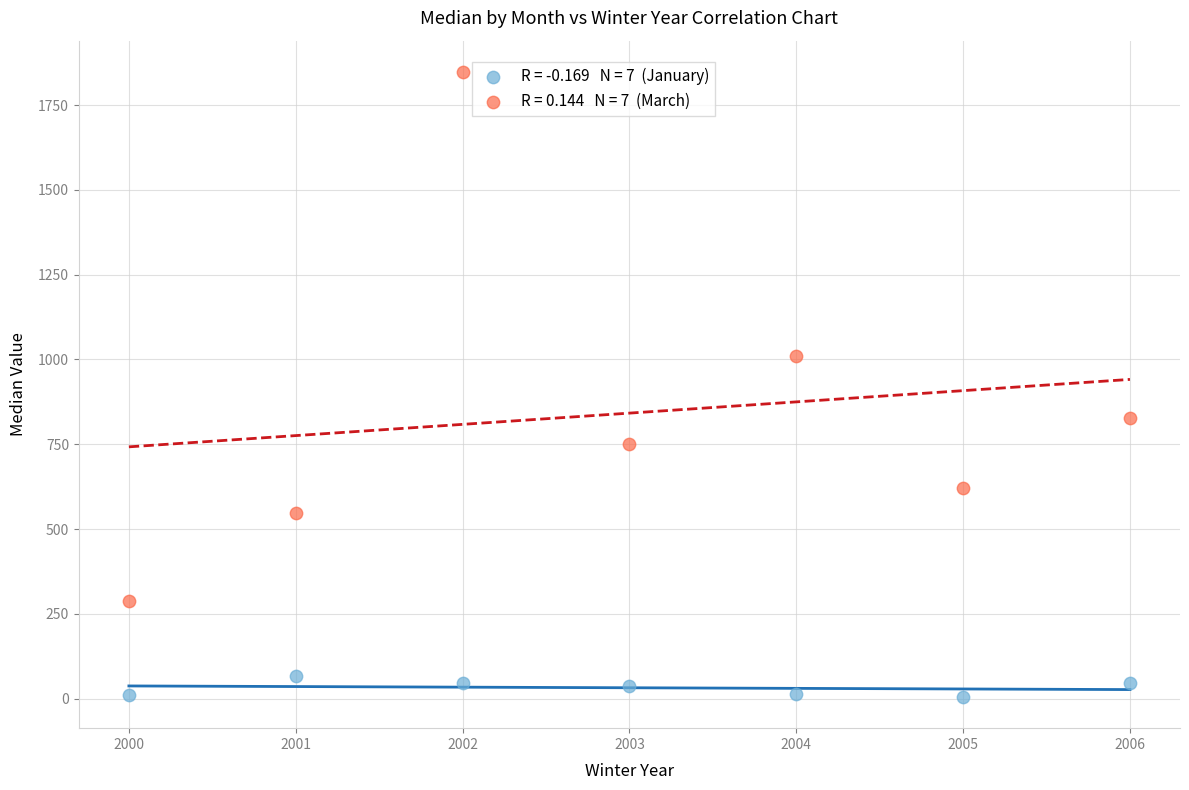

Across all data points, what is the range of Y values (max minus min)?

1843